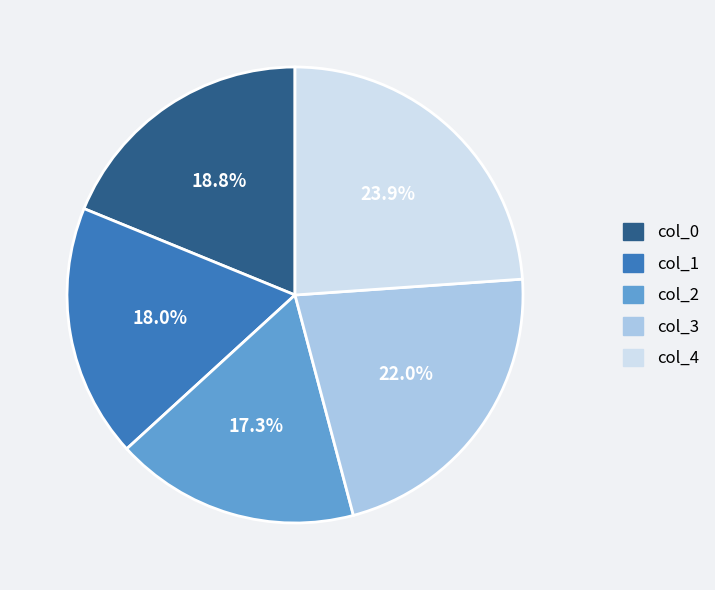

Count the number of slices in the pie.

5